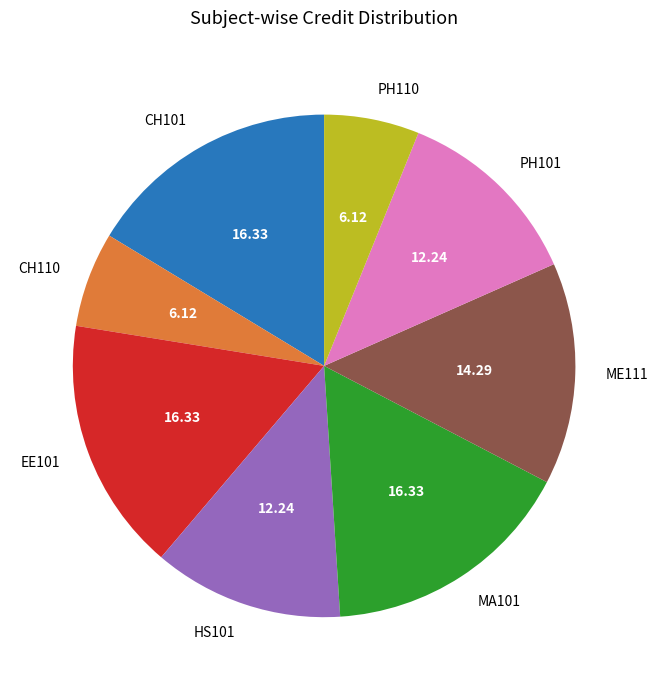

True or false: ME111 accounts for 6% of the total.

False